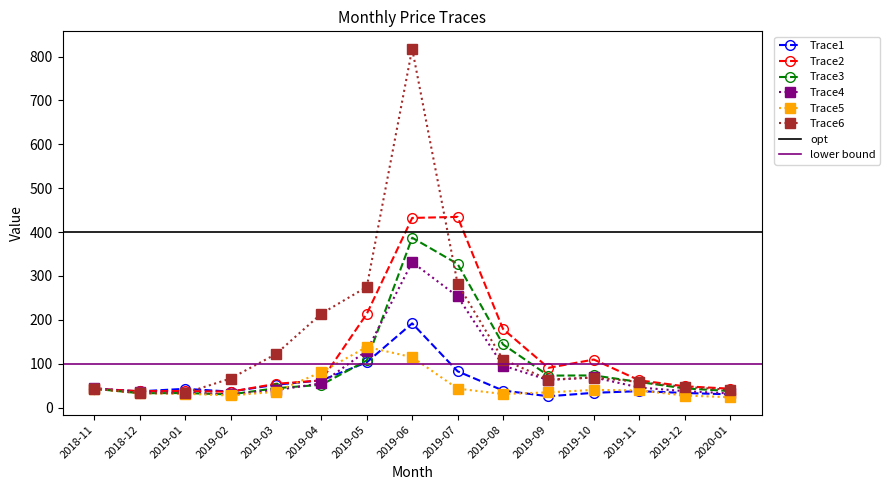

Between 2019-10 and 2019-12, which series saw the biggest shift?

Trace2